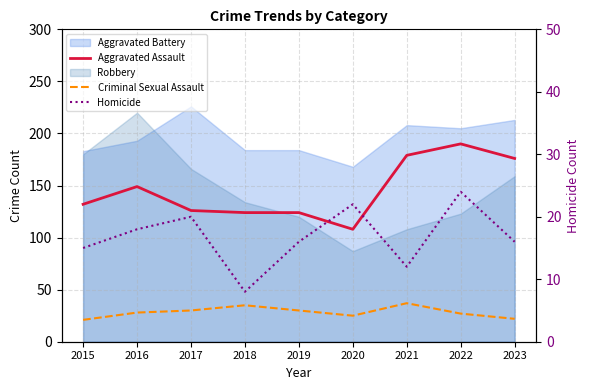

What is the value of the Criminal Sexual Assault point at the 7th from the left?

37